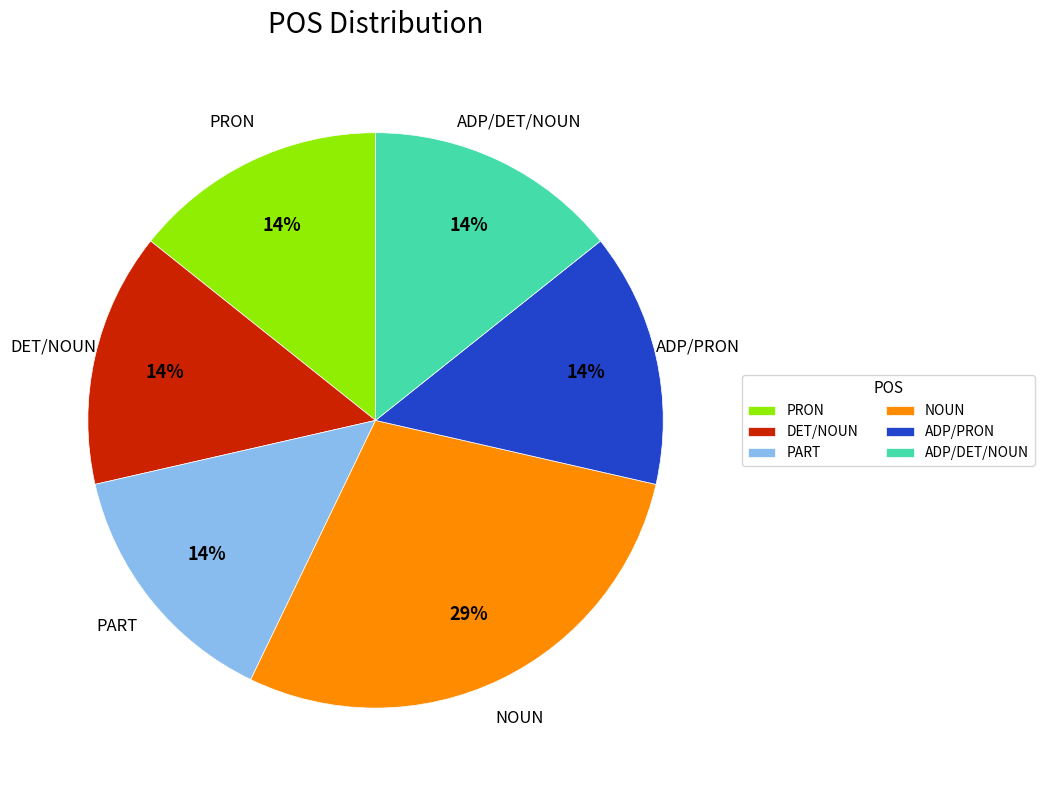

Which category has the biggest portion of the pie?

NOUN